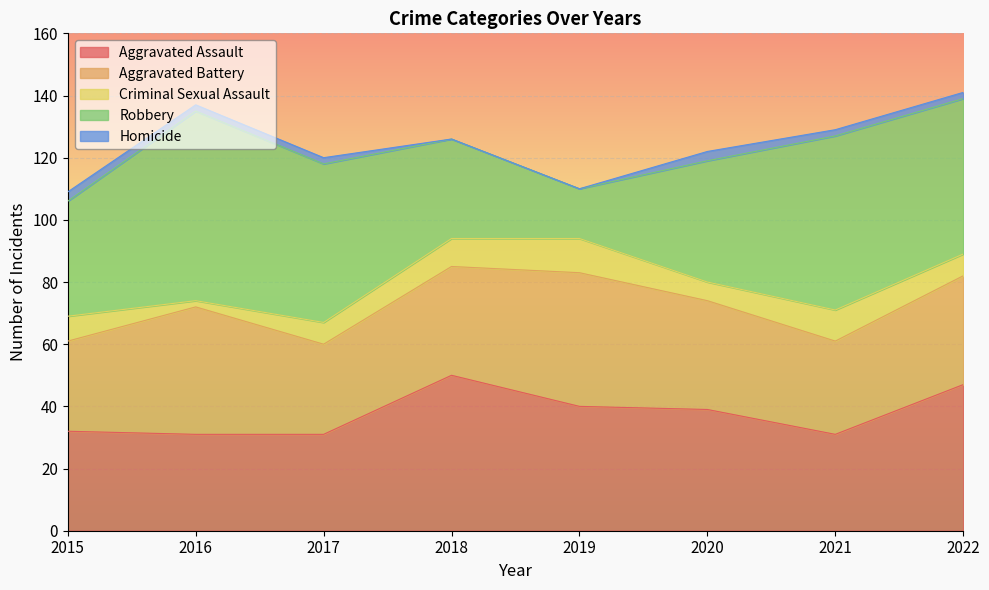

Reading right to left, extract all data points from this chart.

Aggravated Assault: 47	31	39	40	50	31	31	32
Aggravated Battery: 35	30	35	43	35	29	41	29
Criminal Sexual Assault: 7	10	6	11	9	7	2	8
Robbery: 50	56	39	16	32	51	61	37
Homicide: 2	2	3	0	0	2	2	3